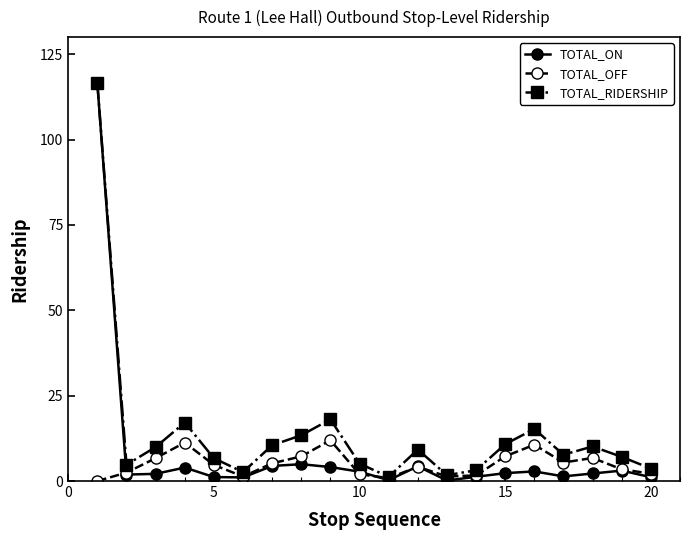

True or false: TOTAL_ON has more than 1 interior local peaks.

True